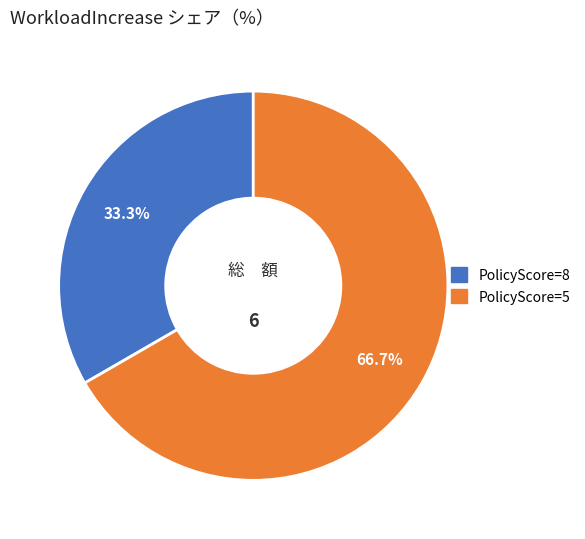

Is there a majority slice in this chart?

Yes